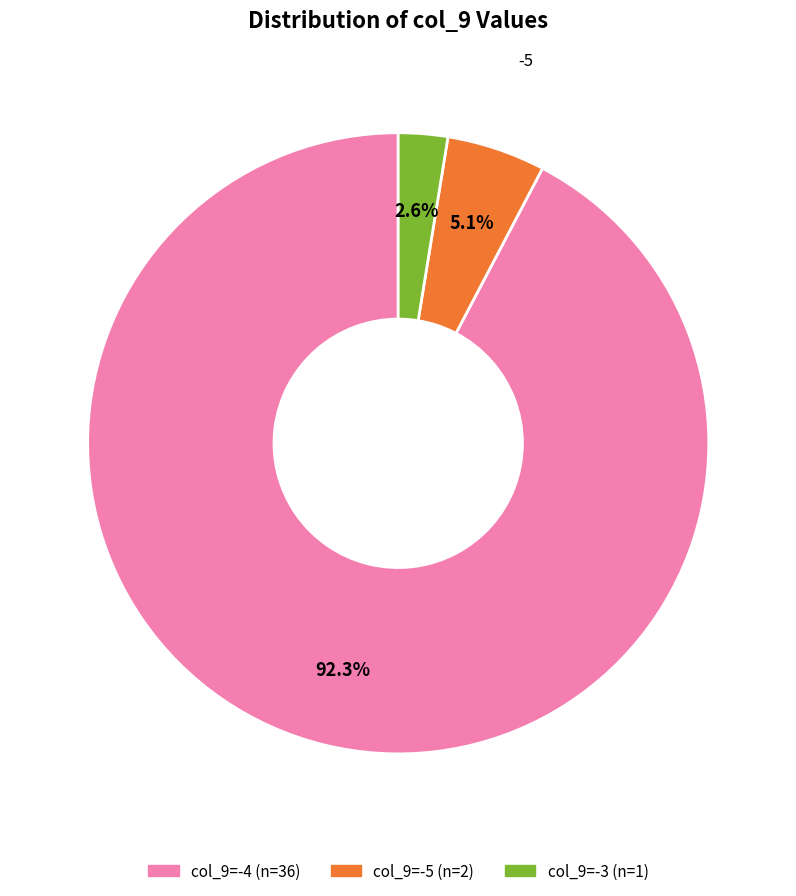

Is there a majority slice in this chart?

Yes